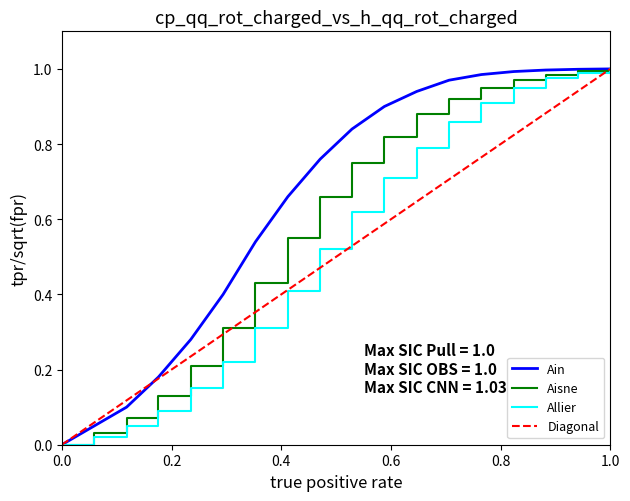

How many positive values does the Allier series have?

17